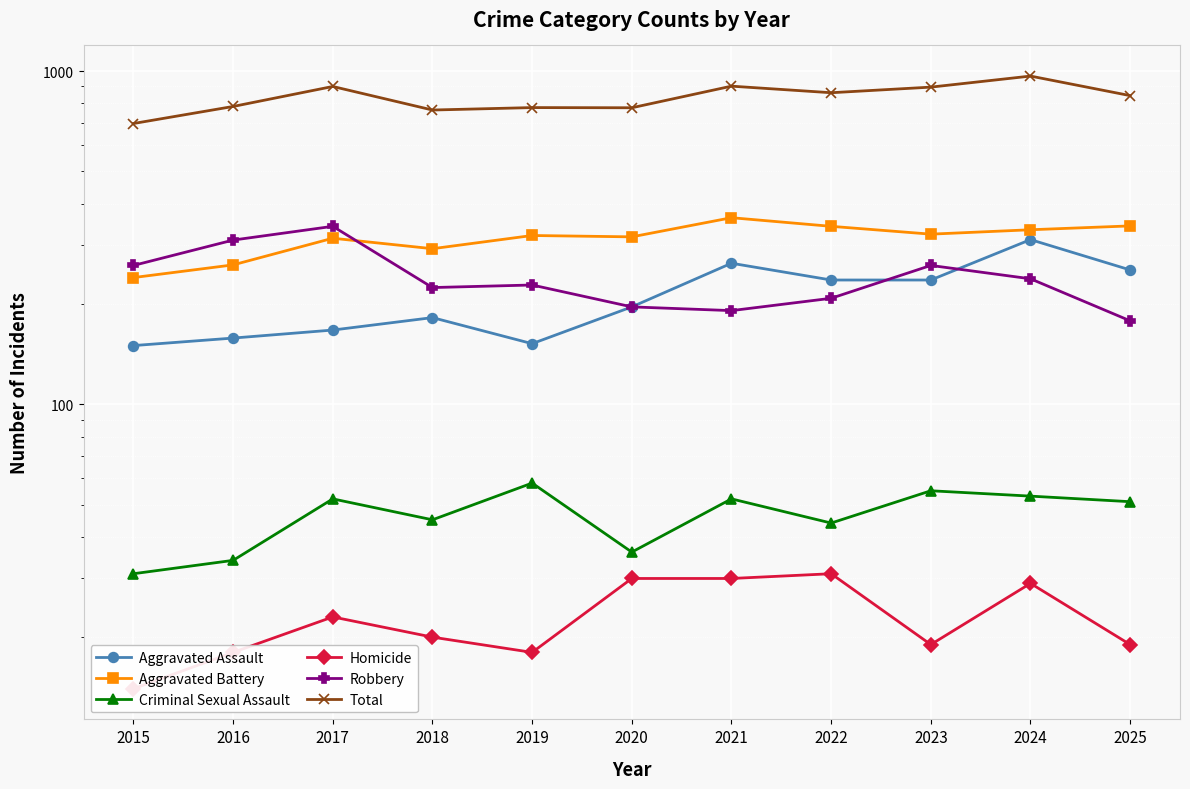

At which label does Total first exceed 844?

2017